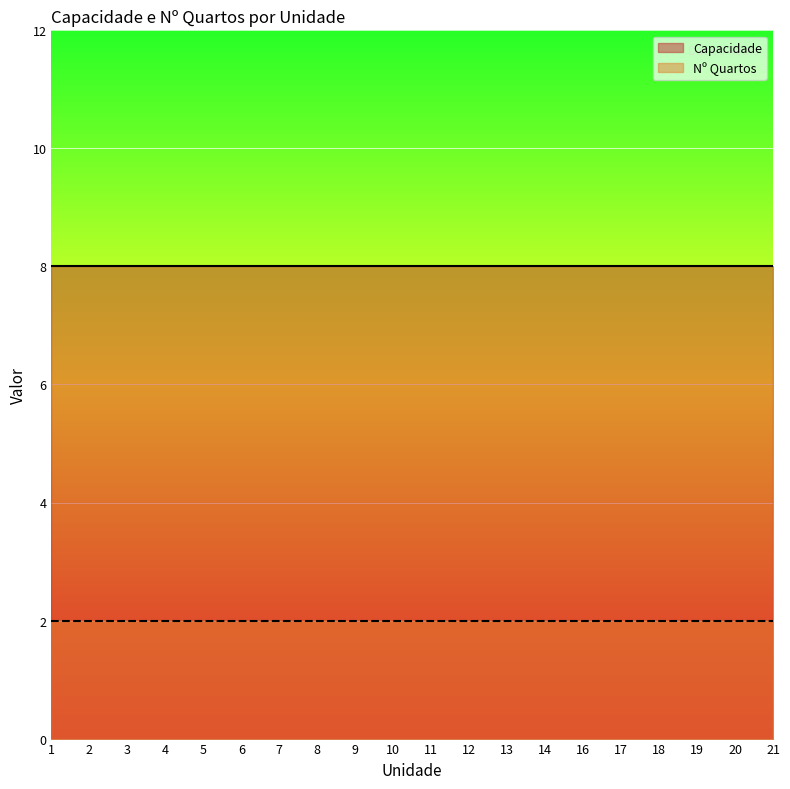

Which series has the largest range (max minus min)?

Capacidade